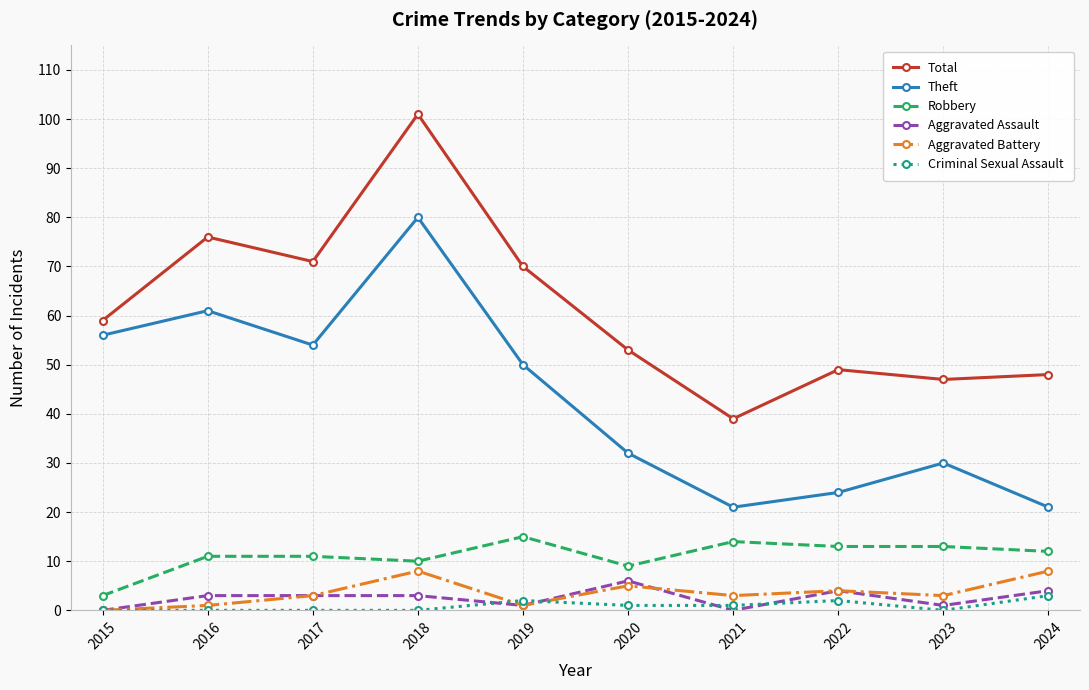

What is the sum of the Theft values at 2016 and 2022?

85